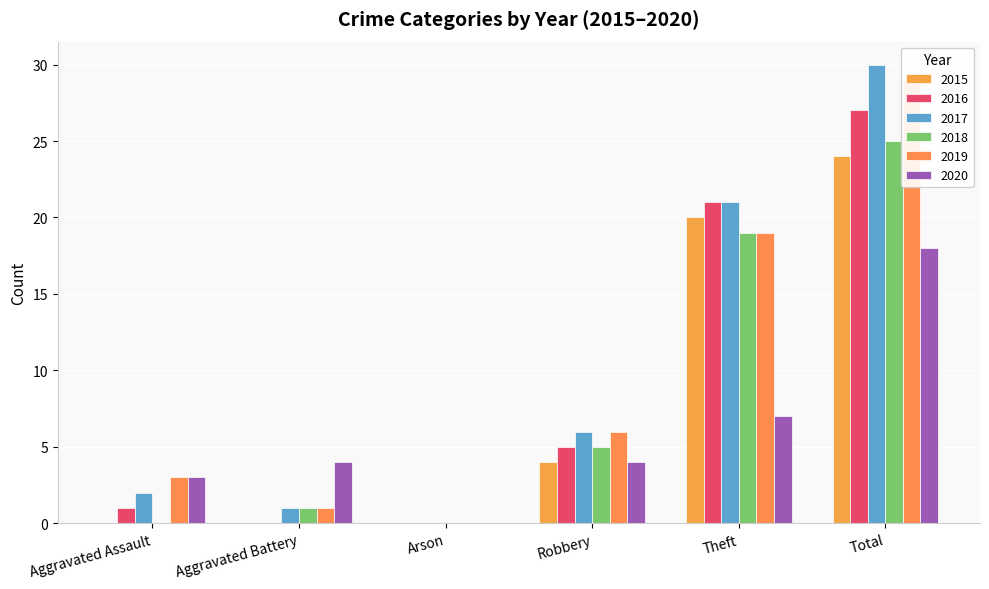

List the labels in order of 2017 value, smallest first.

Arson, Aggravated Battery, Aggravated Assault, Robbery, Theft, Total